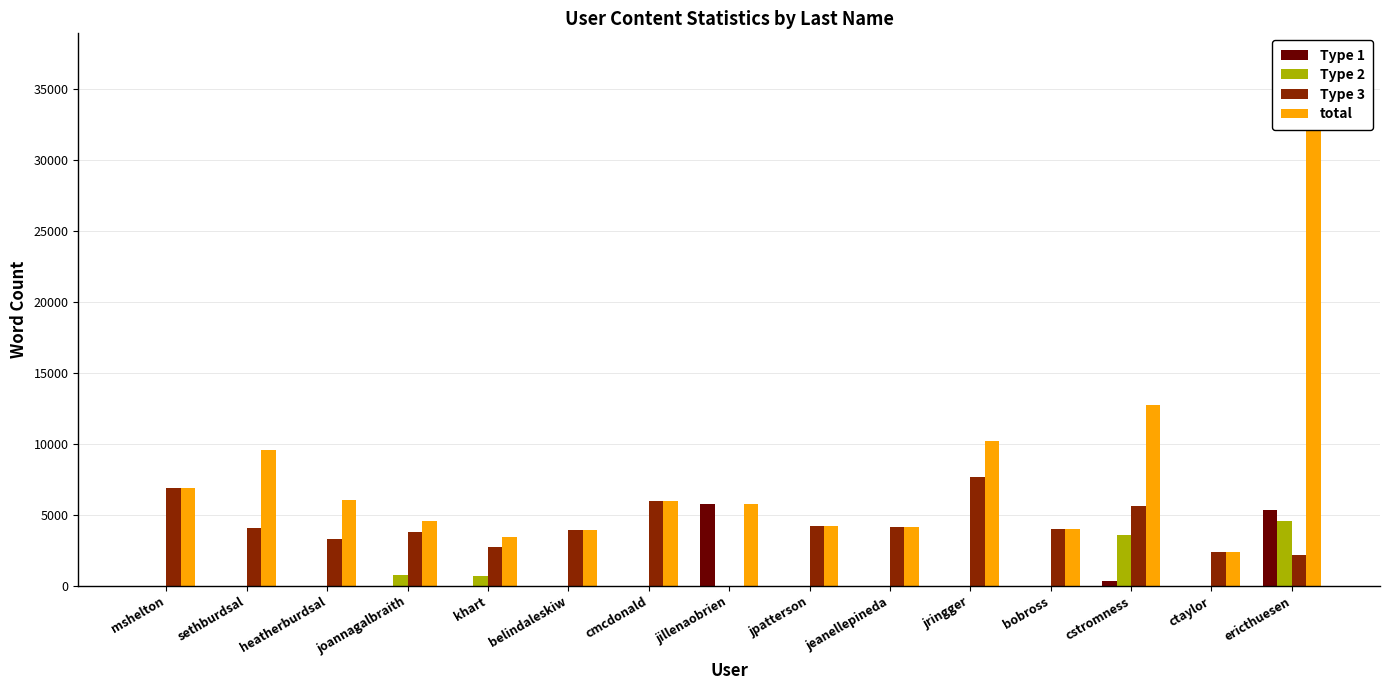

What is the label of the 2nd bar from the right?

ctaylor